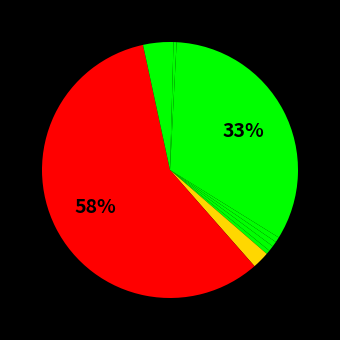

How many slices are in this pie chart?

10